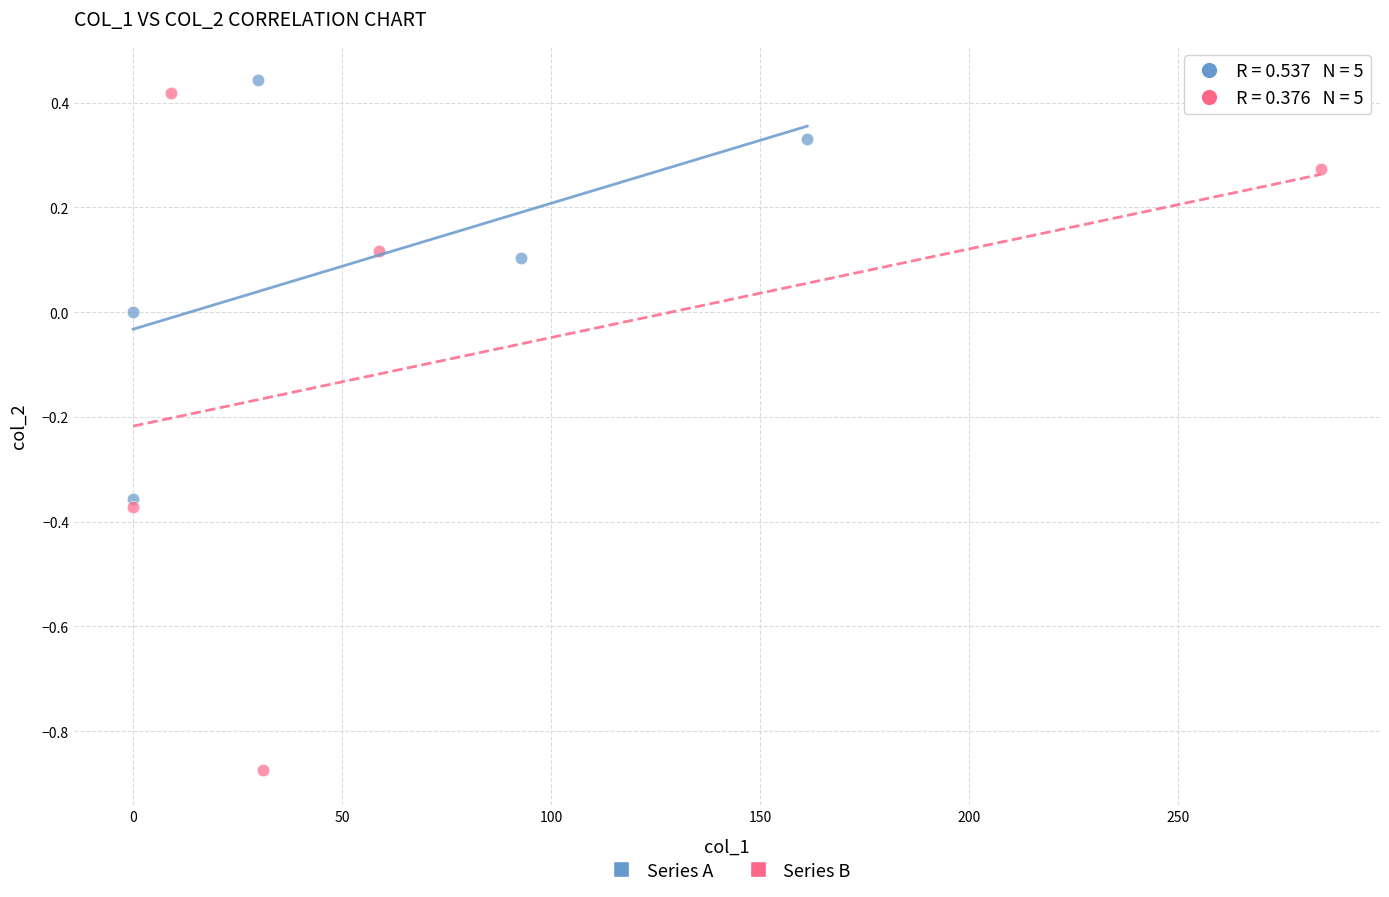

Which series has the widest spread of Y values?

Series B